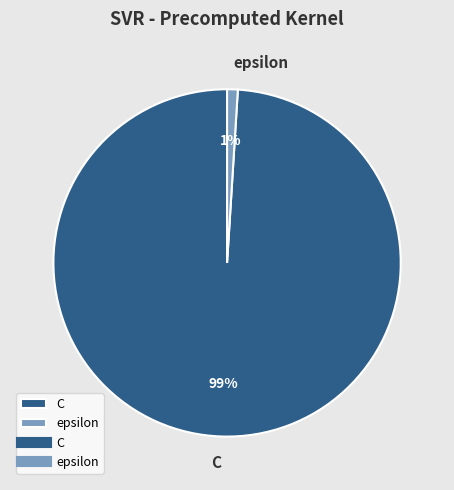

Between epsilon and C, which is larger?

C